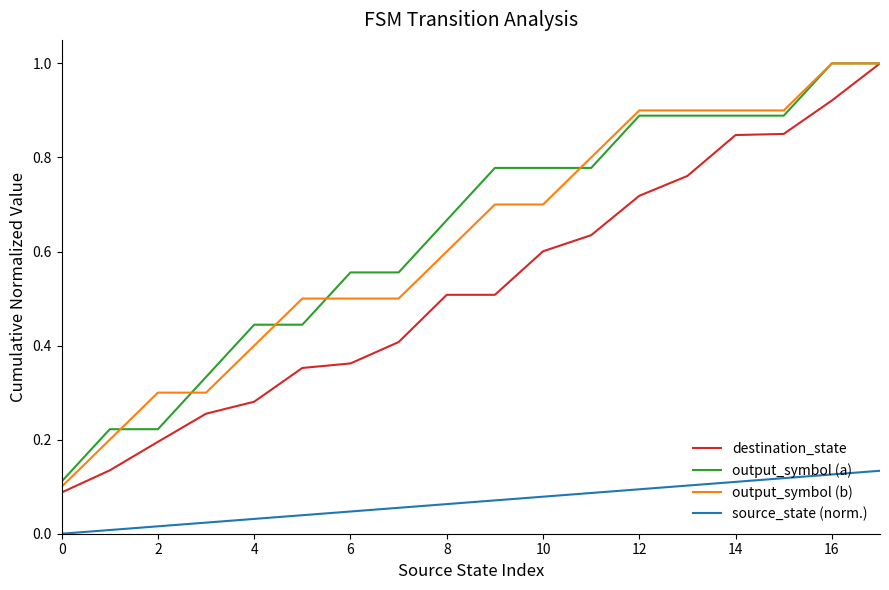

True or false: output_symbol (a) and source_state (norm.) intersect in this chart.

False